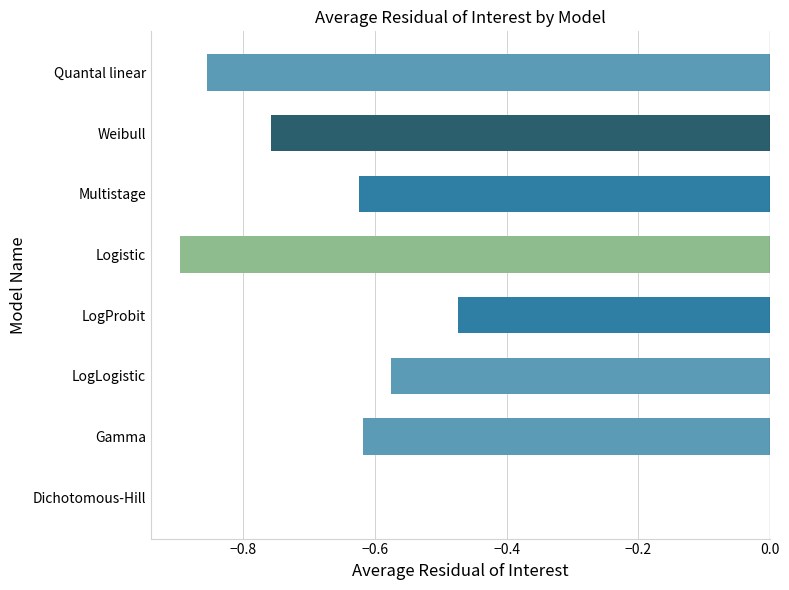

Between LogProbit and Logistic, which is larger?

LogProbit